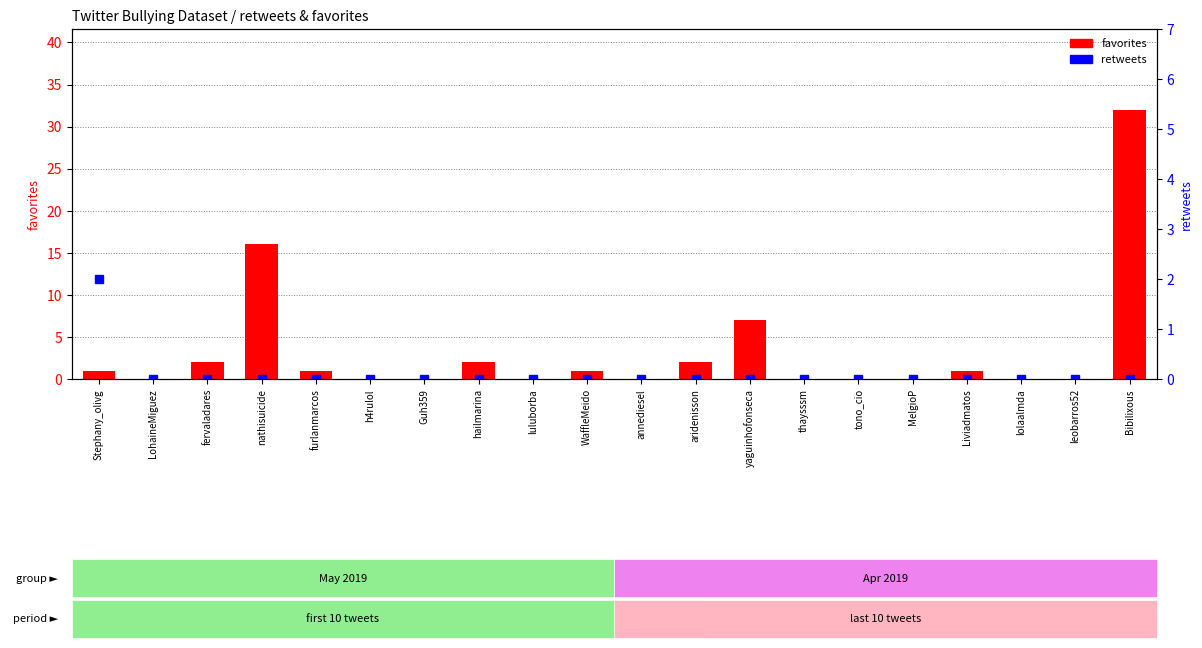

How many groups of bars are there?

20